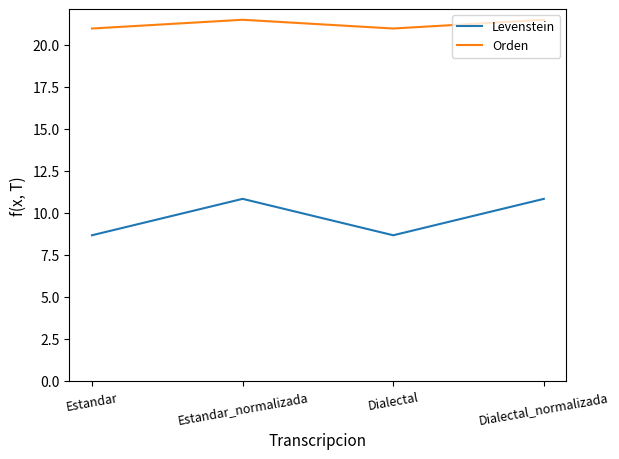

What is the lowest value of the Orden series?

21.0